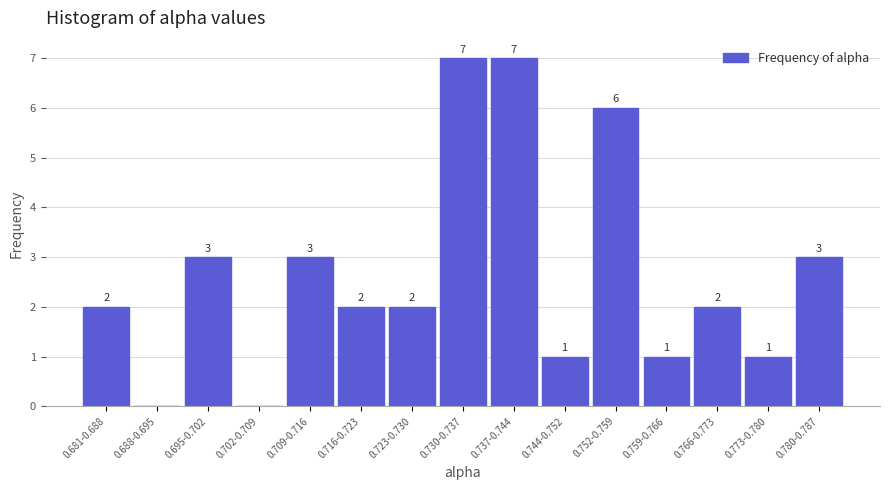

Reading right to left, what are all the values shown in this chart?

0.780-0.787=3	0.773-0.780=1	0.766-0.773=2	0.759-0.766=1	0.752-0.759=6	0.744-0.752=1	0.737-0.744=7	0.730-0.737=7	0.723-0.730=2	0.716-0.723=2	0.709-0.716=3	0.702-0.709=0	0.695-0.702=3	0.688-0.695=0	0.681-0.688=2